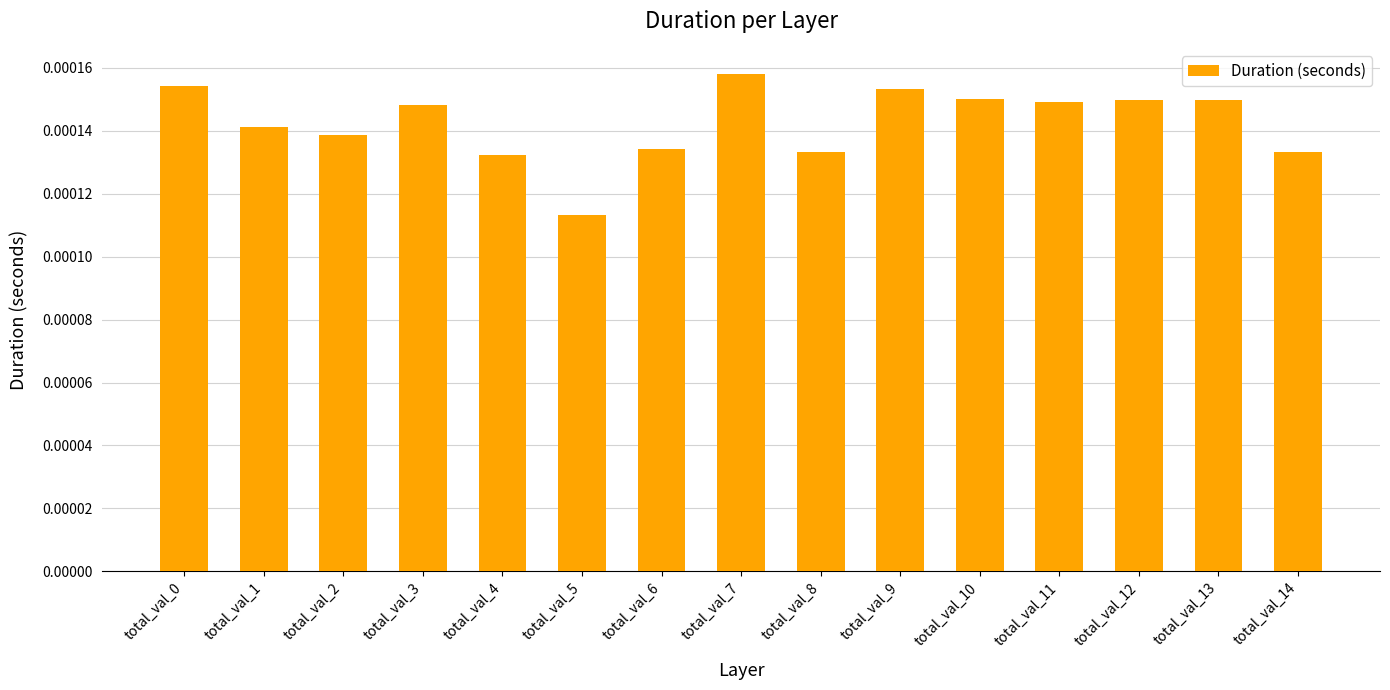

How many values are between 0 and 1?

15